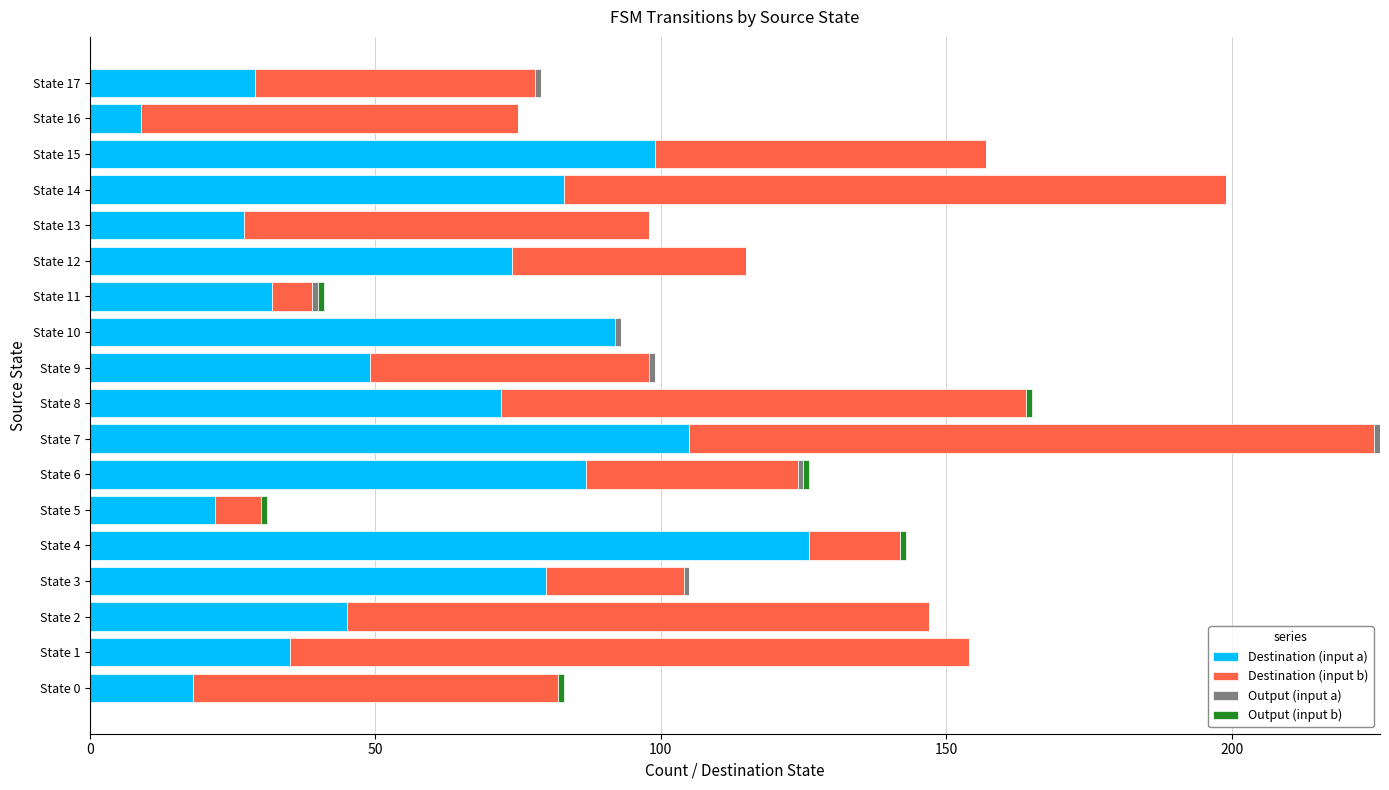

How many series are shown in this chart?

4